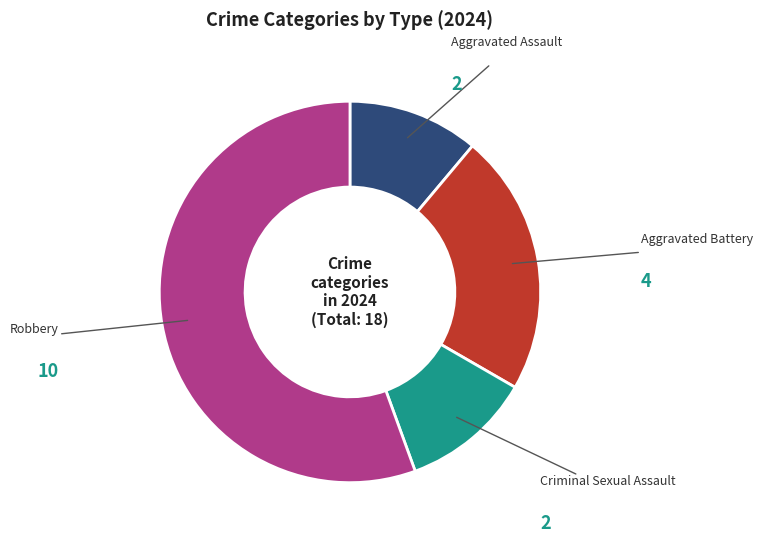

Which slice is the largest?

Robbery